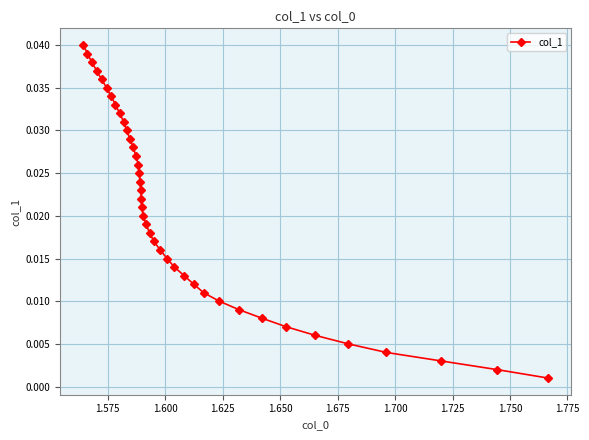

Count the number of categories in the chart.

40